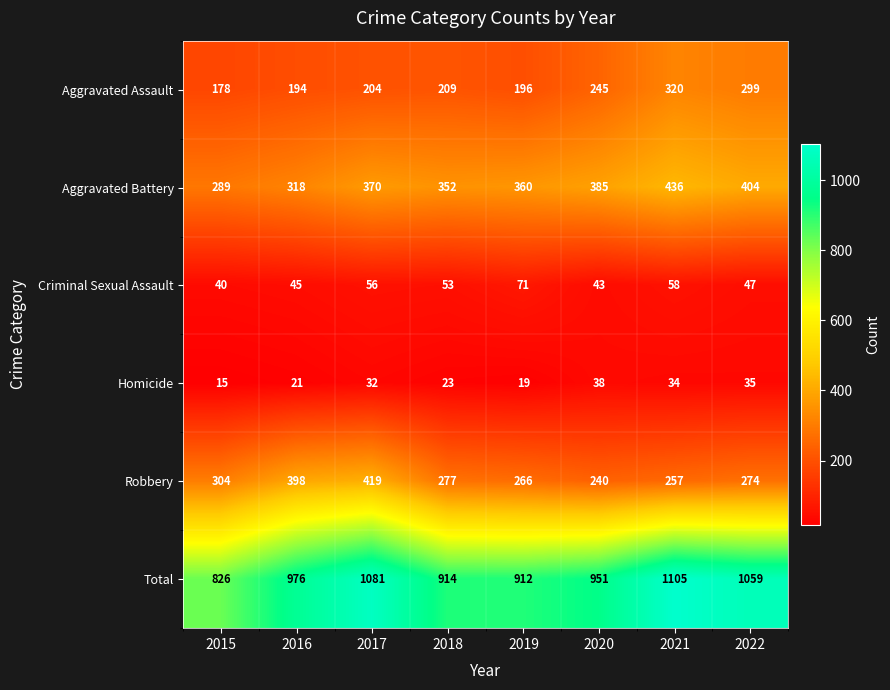

At which label does Robbery first exceed 277?

2015